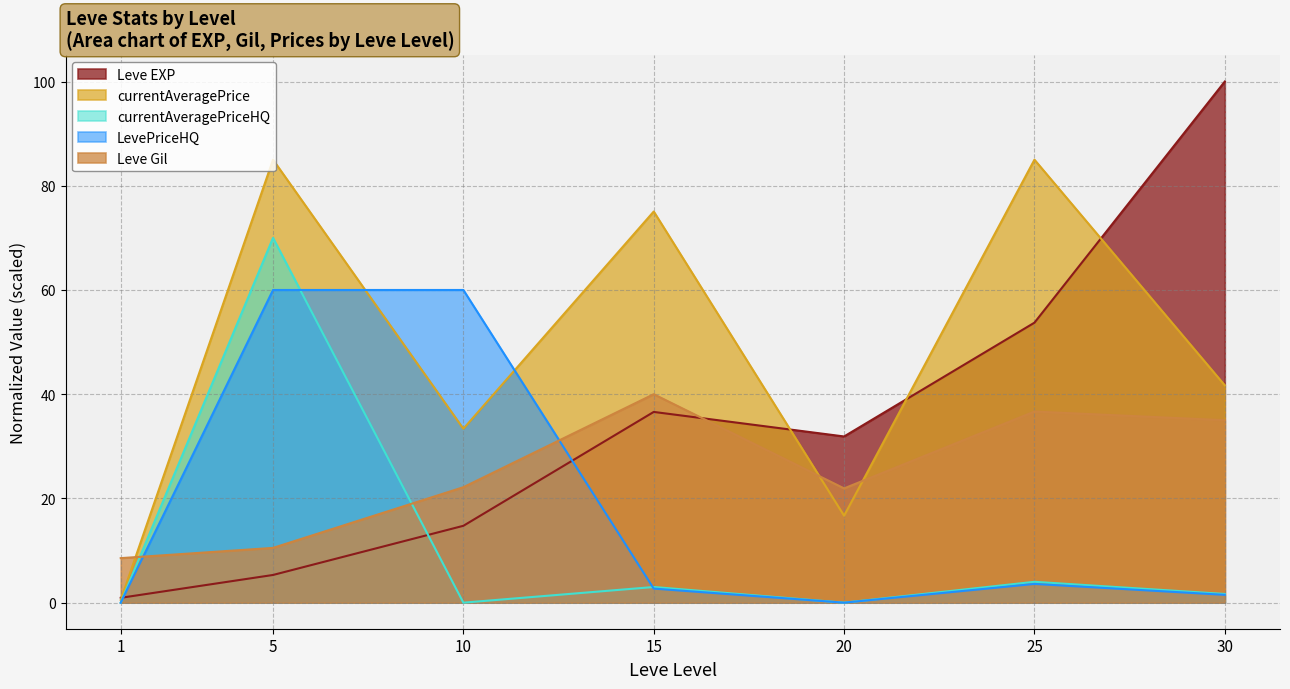

At how many categories does at least one series exceed 60?

2